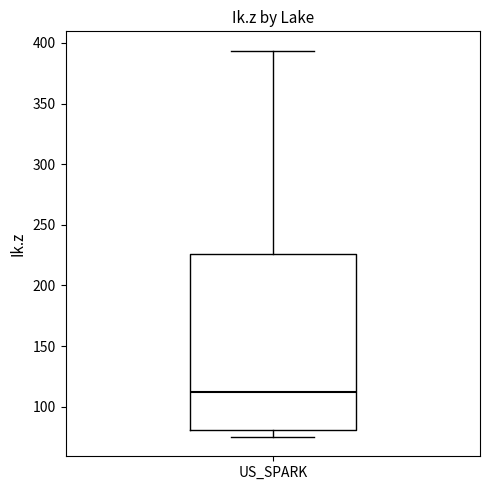

Transcribe this box plot: give where the median line is, the range the box spans, and where the two whiskers end, as read against the y-axis. The values are not printed on the chart, so give them approximately, as read against the axis.

median 110, box 80 to 225, whiskers 75 to 395